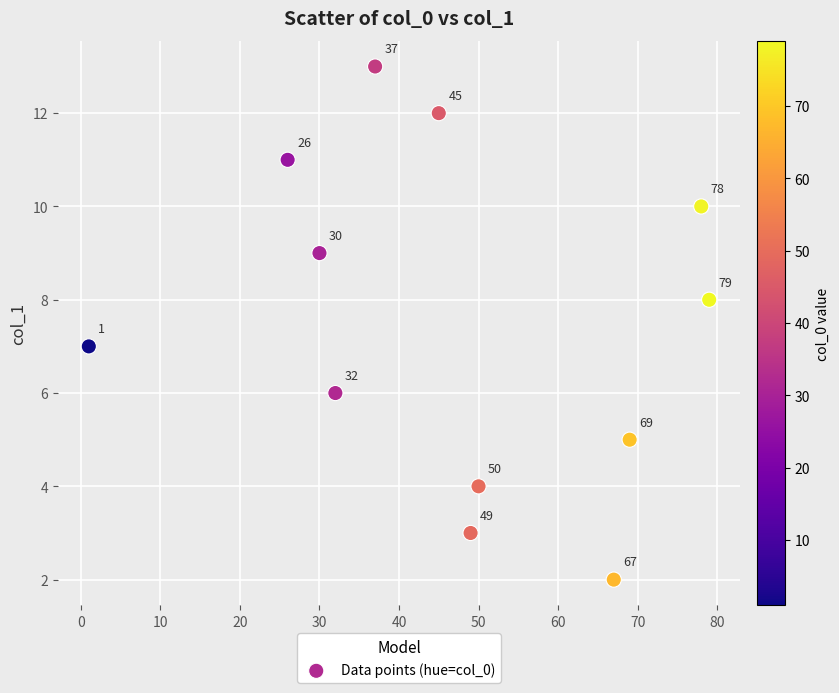

What is the average Y value?

8